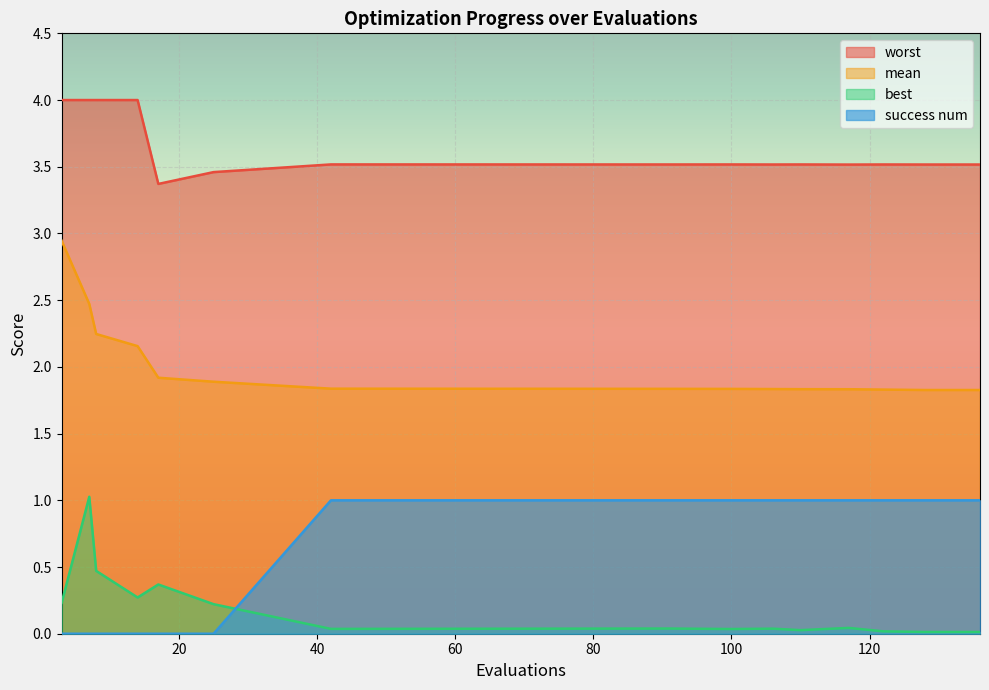

What are all the series names shown in the legend?

worst, mean, best, success num